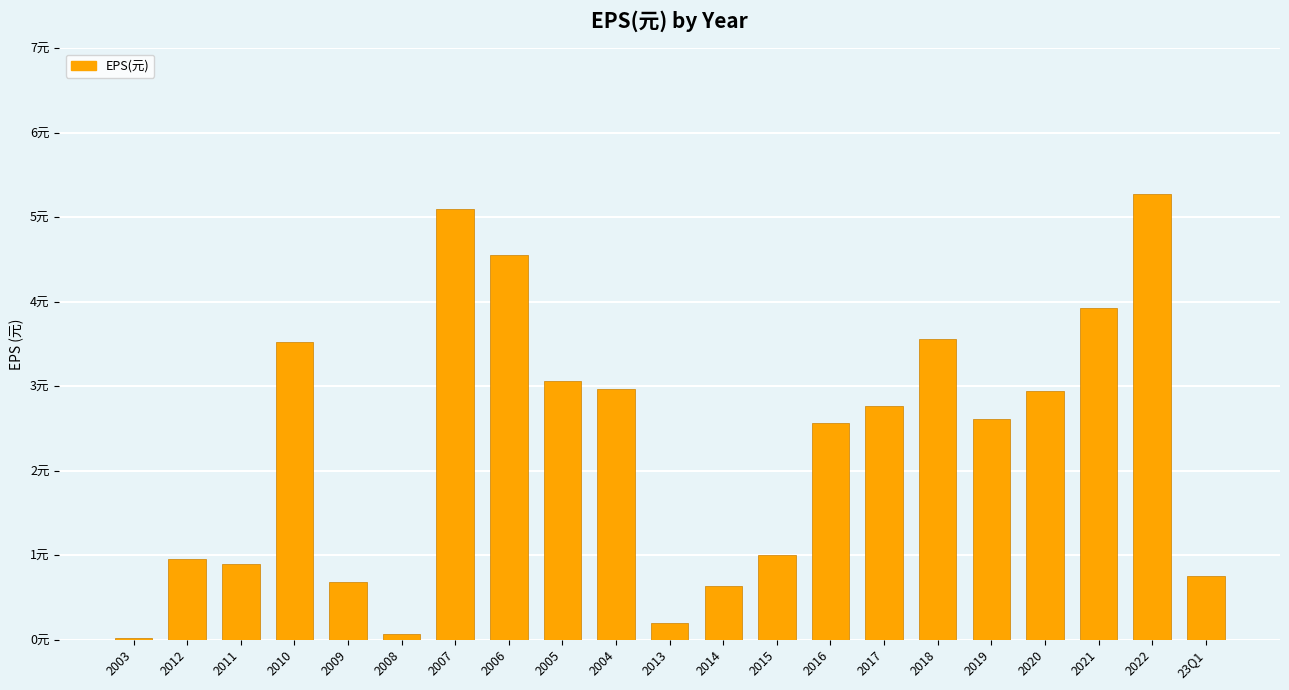

Are the bars horizontal?

No